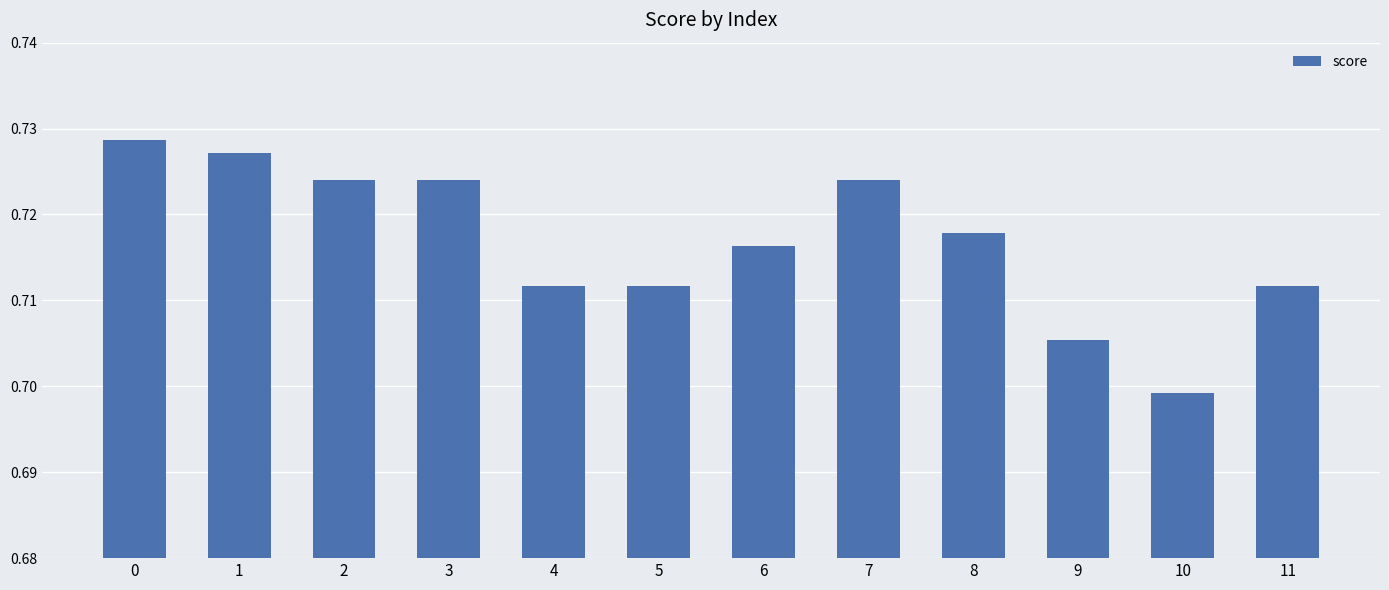

The value at 0 is 0.2. True or false?

False